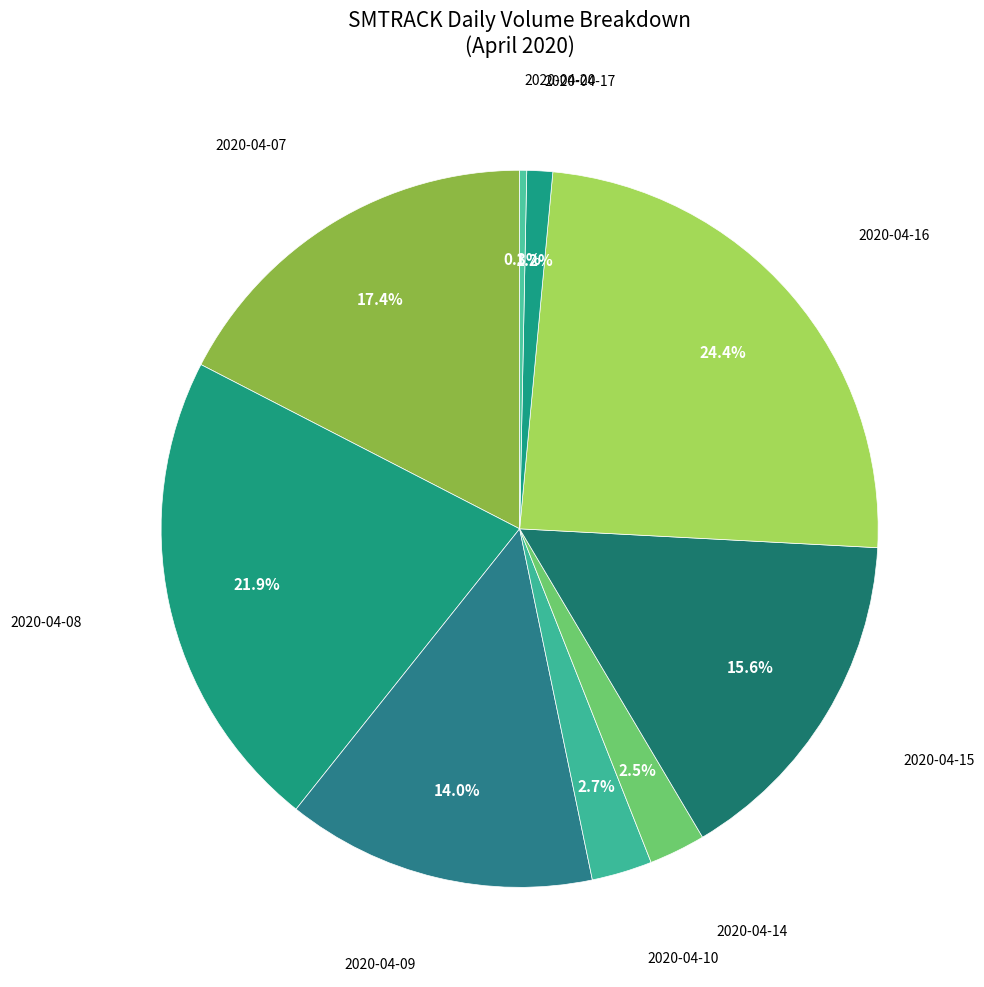

Count the number of slices in the pie.

9